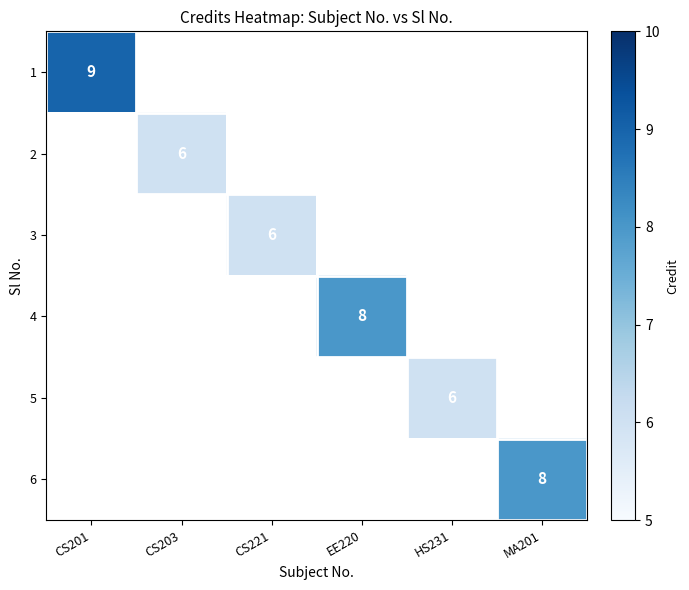

The value of 5 at HS231 is 10. True or false?

False